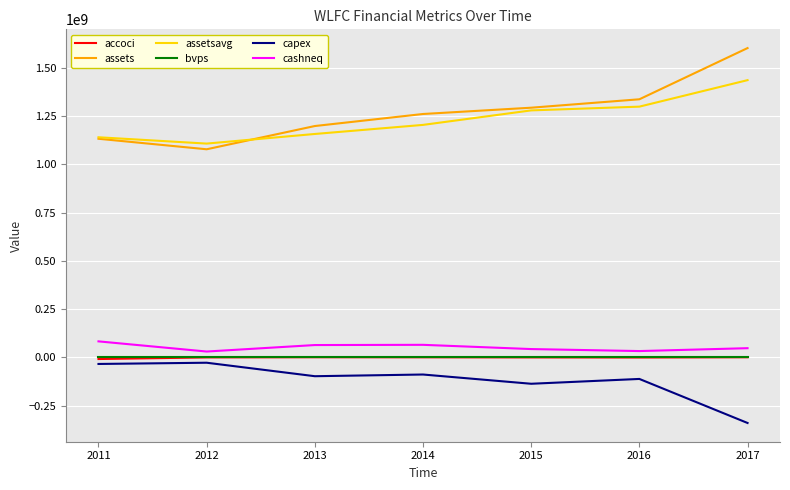

True or false: assets has a value of 250632022.4 at 2011.

False